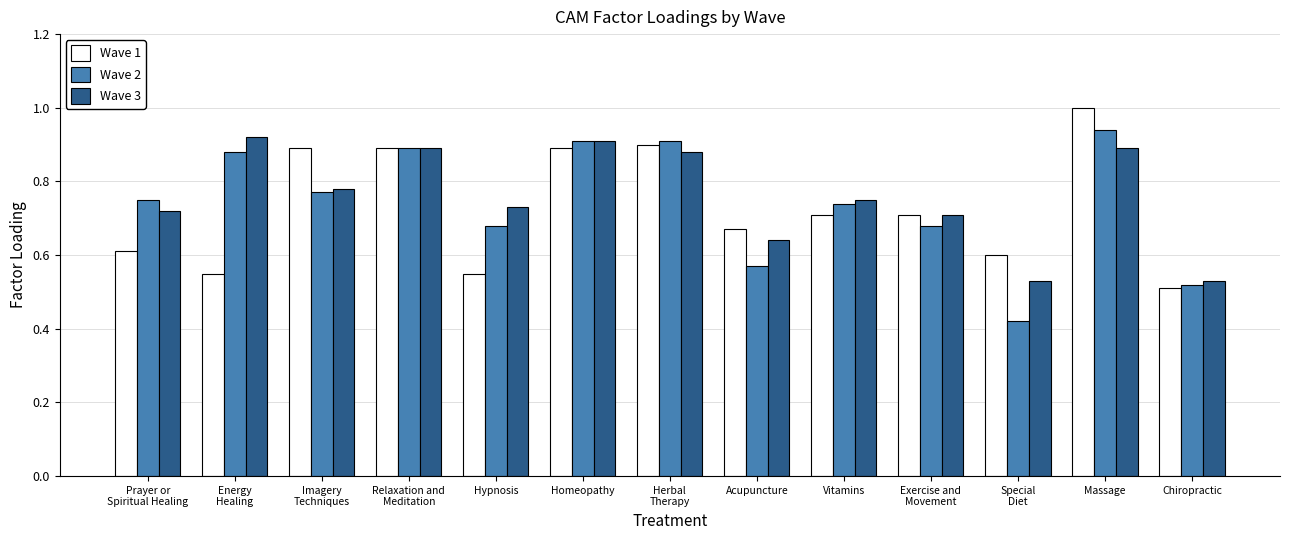

What is the sum of all Wave 3 values?

9.9